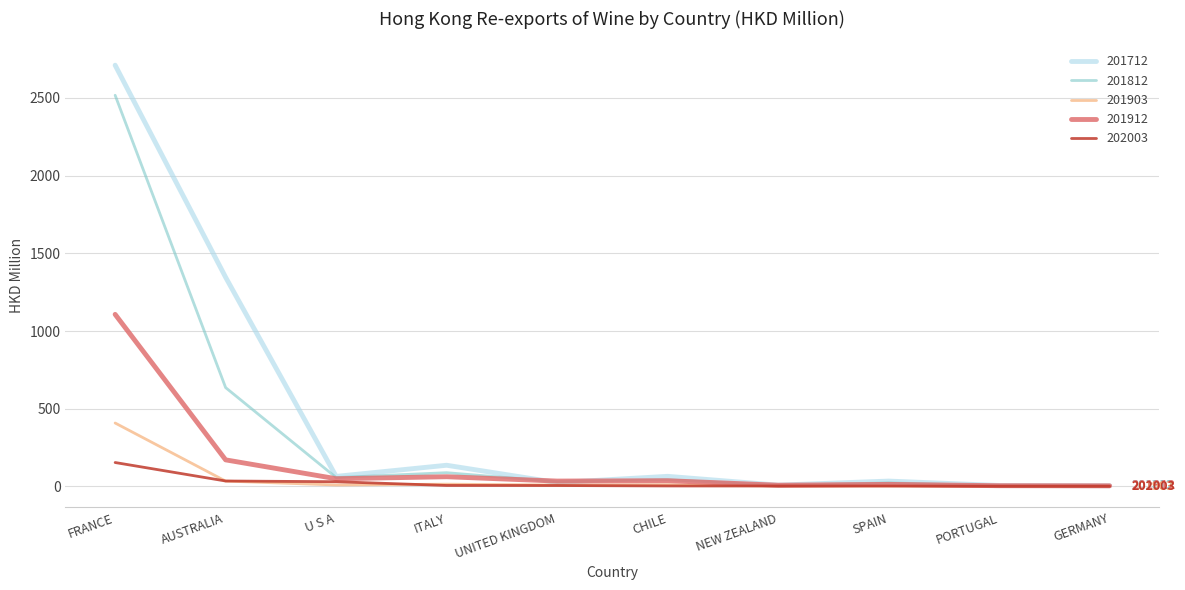

List the series in order of their peak value, highest first.

201712, 201812, 201912, 201903, 202003